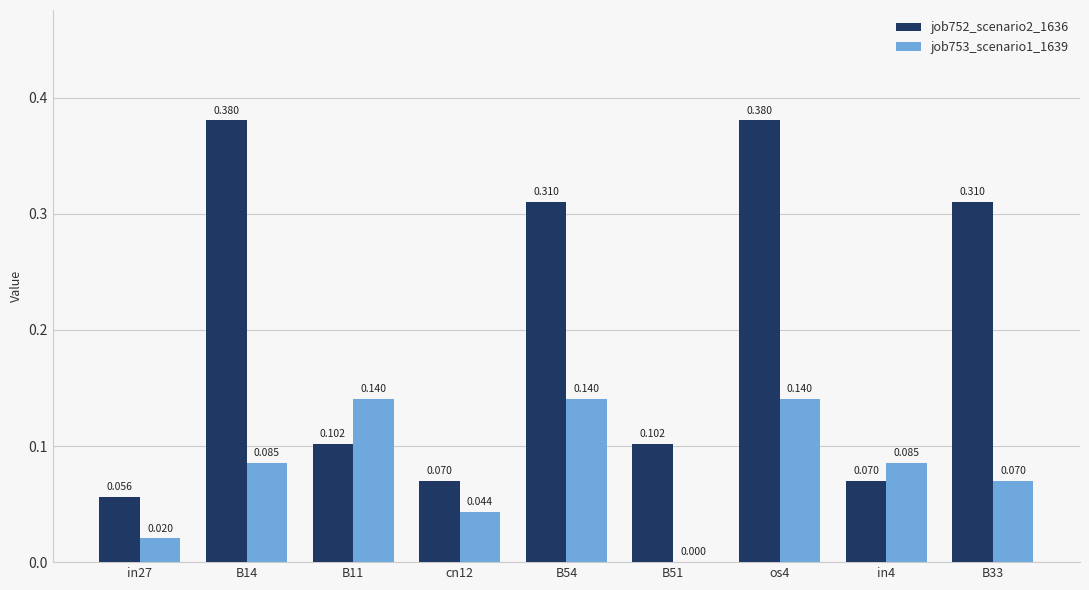

Is the value of job752_scenario2_1636 at in4 greater than the value of job753_scenario1_1639 at B54?

No